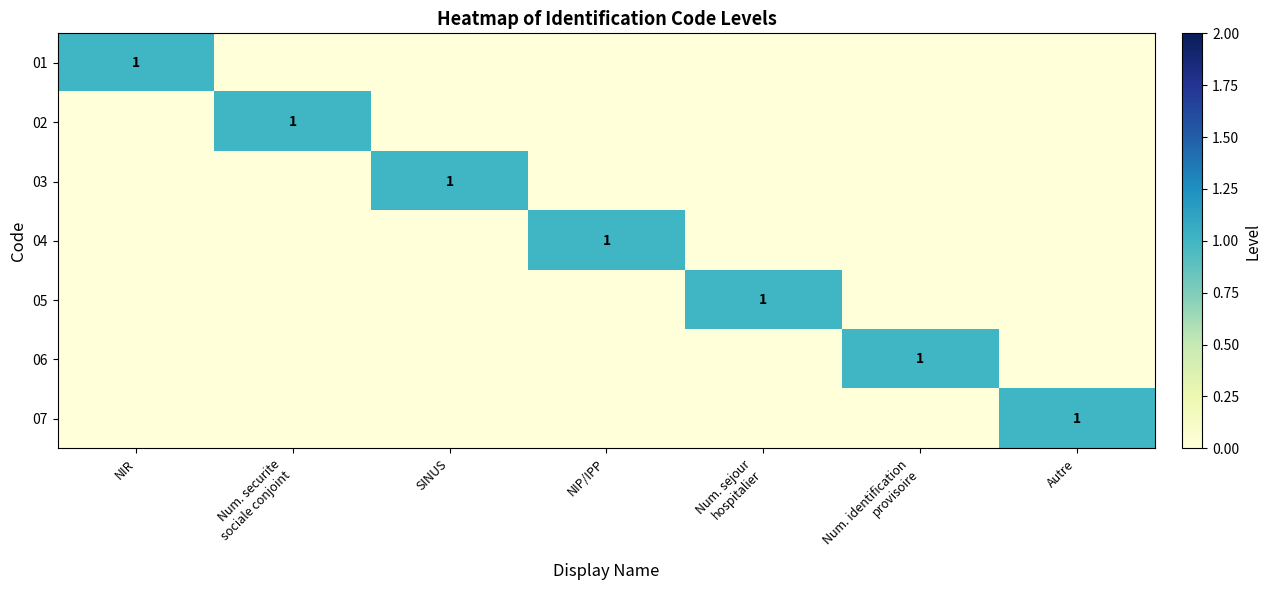

What is the spread (max minus min) of values at SINUS?

1